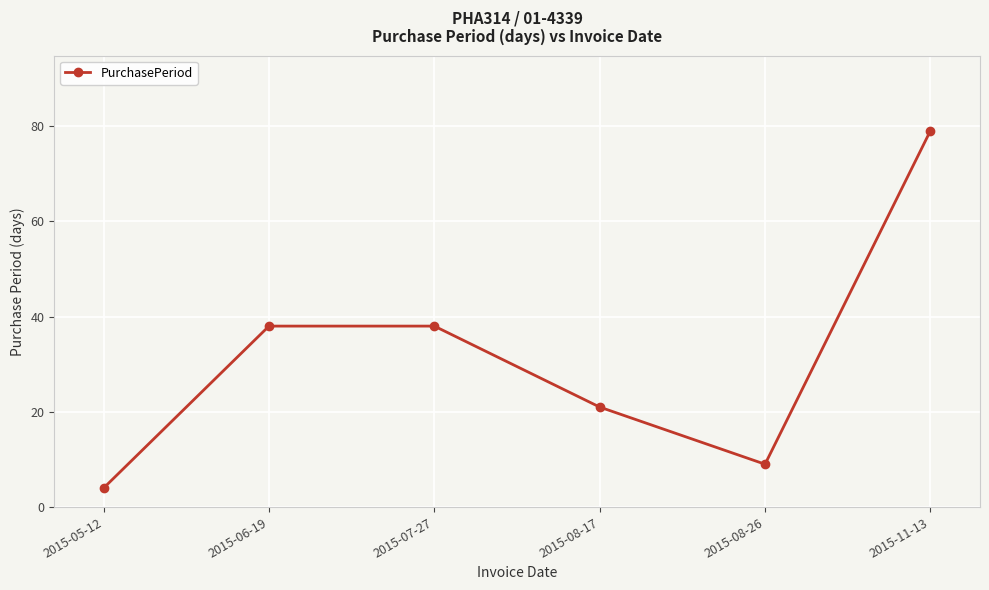

The chart shows a value of 79 at 2015-11-13. True or false?

True